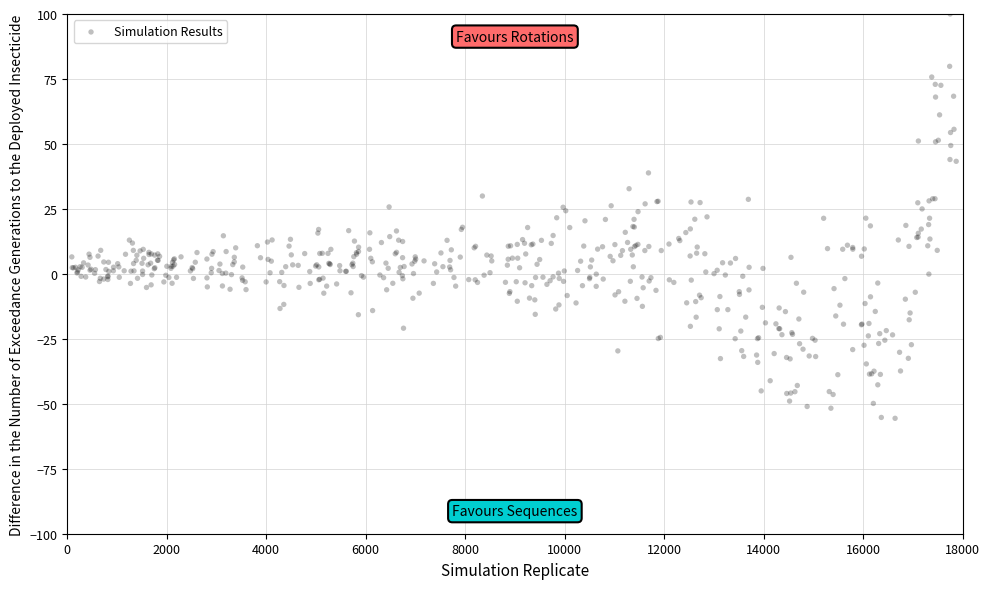

What is the range of X values (max minus min)?

17782.3